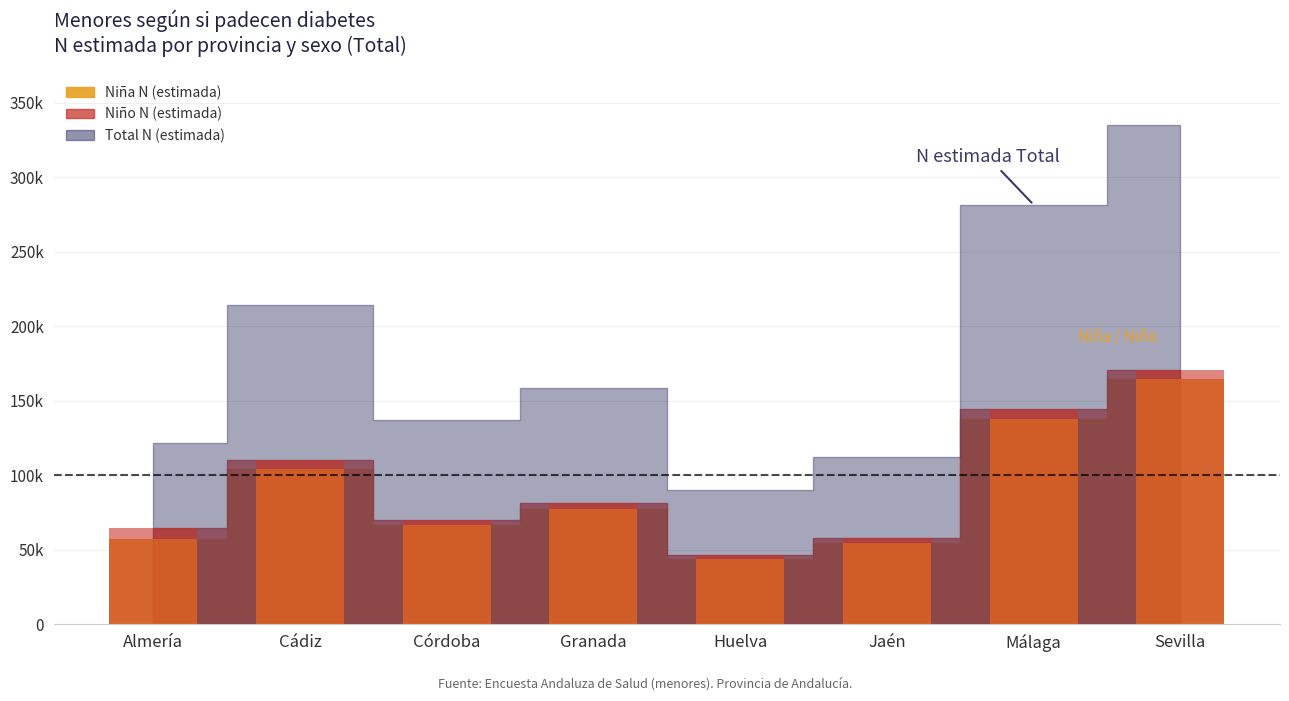

Read the Niño N (estimada) value at Jaén.

57739